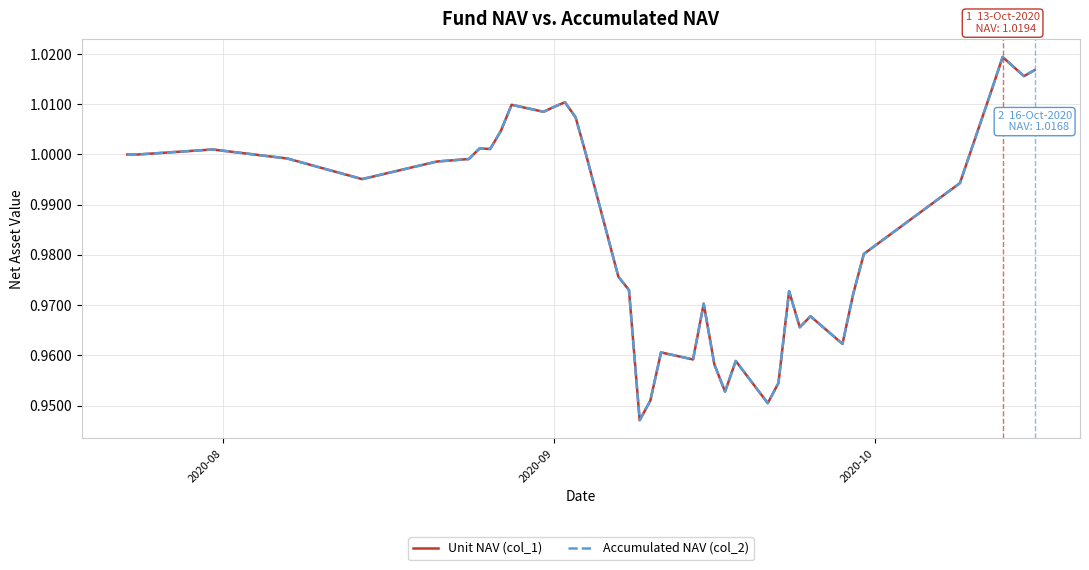

Does the chart display data point markers on the line(s)?

No